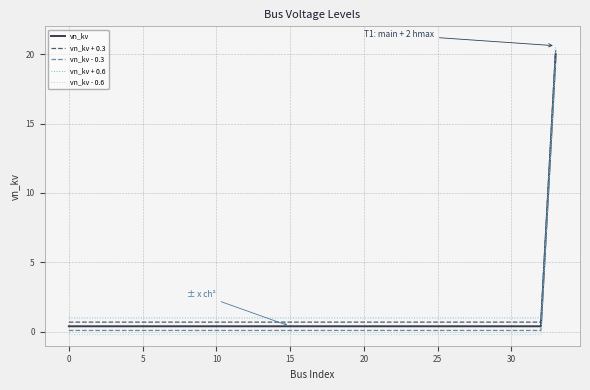

What are all the series names shown in the legend?

vn_kv, vn_kv + 0.3, vn_kv - 0.3, vn_kv + 0.6, vn_kv - 0.6